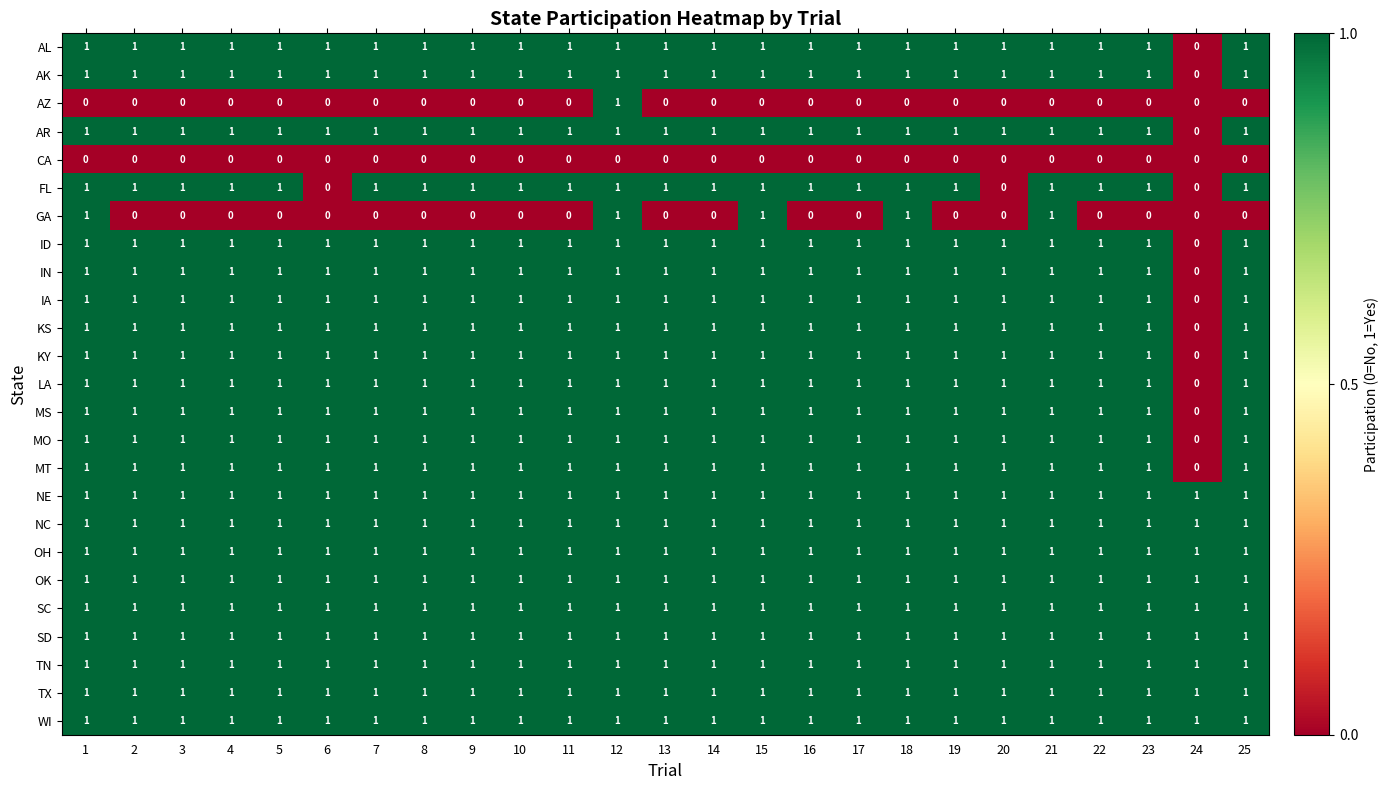

True or false: TX has a value of 1 at 8.

True